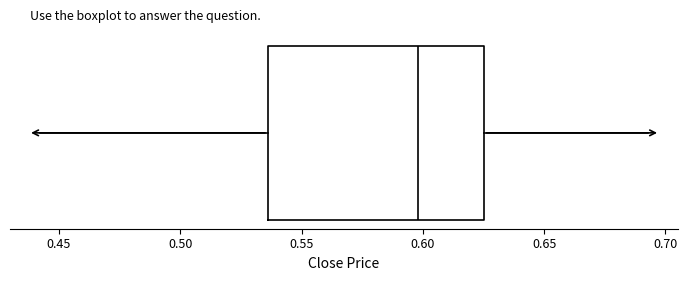

Transcribe this box plot: give where the median line is, the range the box spans, and where the two whiskers end, as read against the x-axis. The values are not printed on the chart, so give them approximately, as read against the axis.

median 0.600, box 0.535 to 0.625, whiskers 0.440 to 0.695